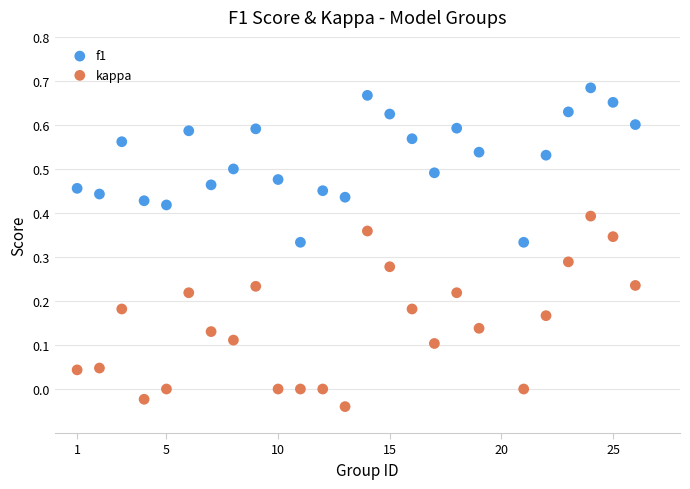

What are all the series names shown in the legend?

f1, kappa